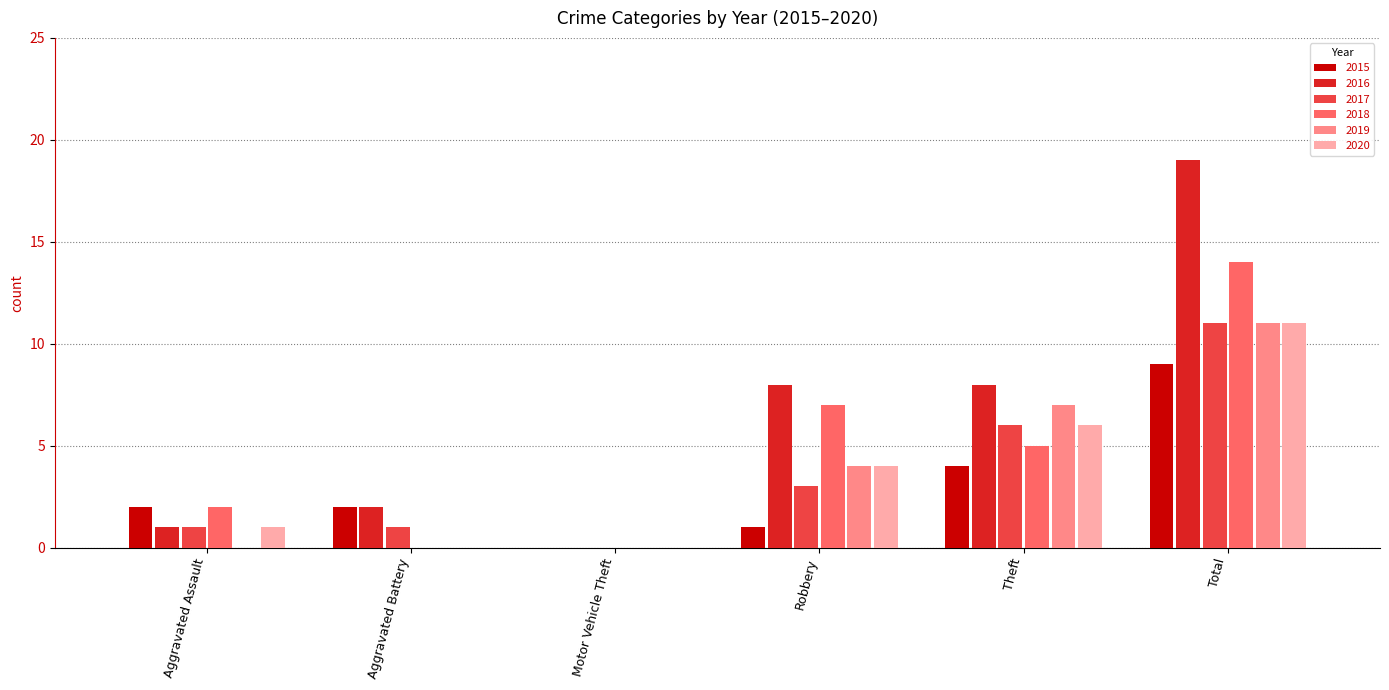

What are all the series names shown in the legend?

2015, 2016, 2017, 2018, 2019, 2020